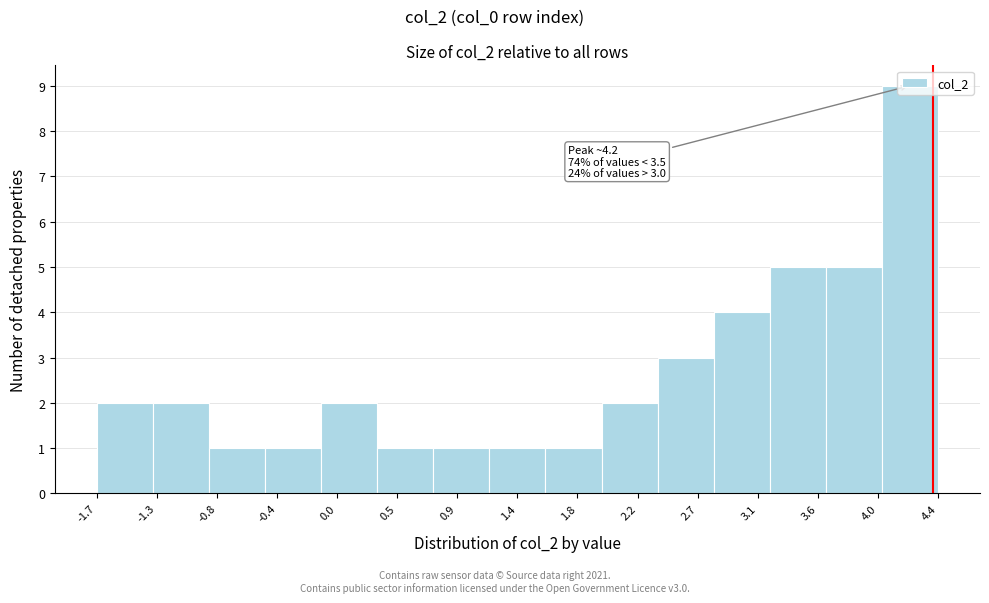

Over which range of the x-axis is the bar tallest?

4.00 to 4.45